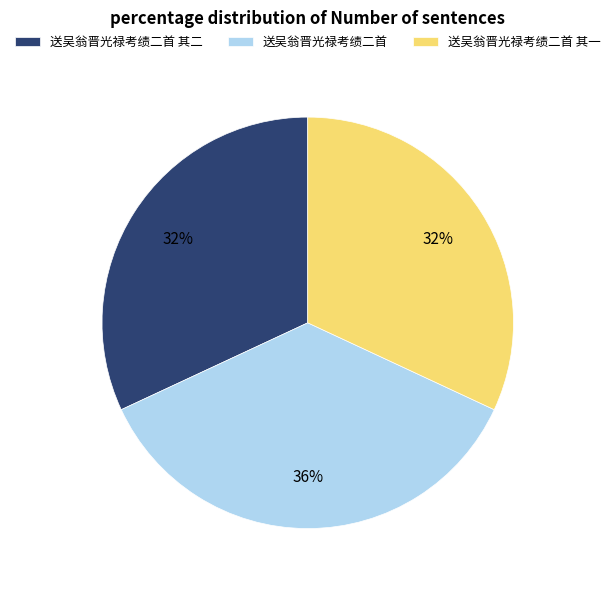

Approximately how many times larger is the value at 送吴翁晋光禄考绩二首 compared to 送吴翁晋光禄考绩二首 其二?

1.1